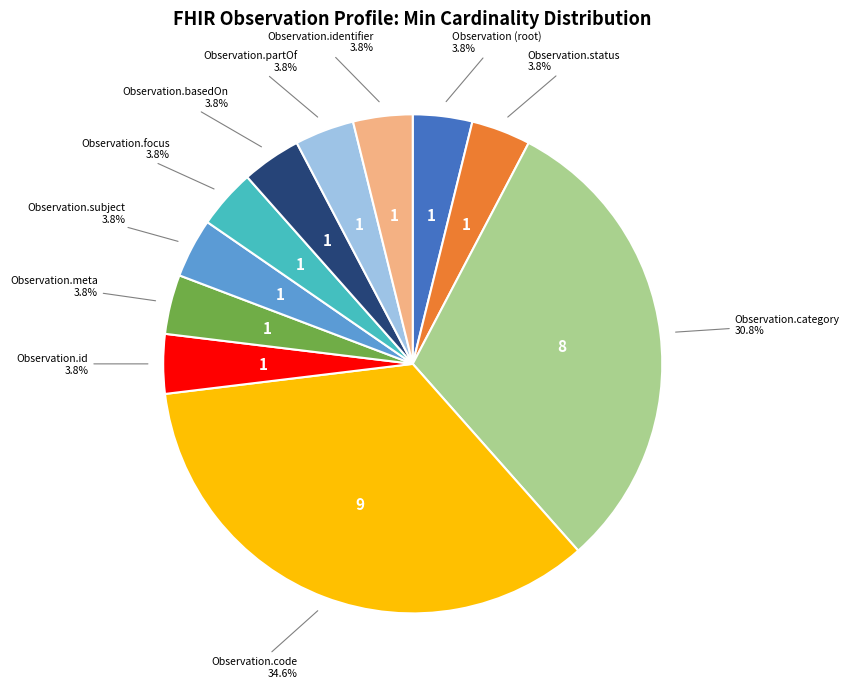

Is there a majority slice in this chart?

No